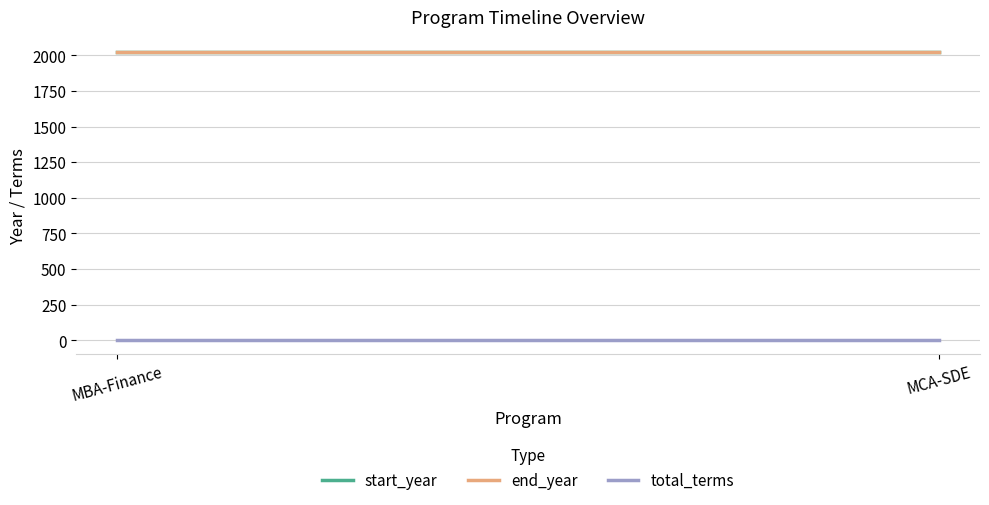

What is the difference between the highest and lowest values at MCA-SDE?

2022